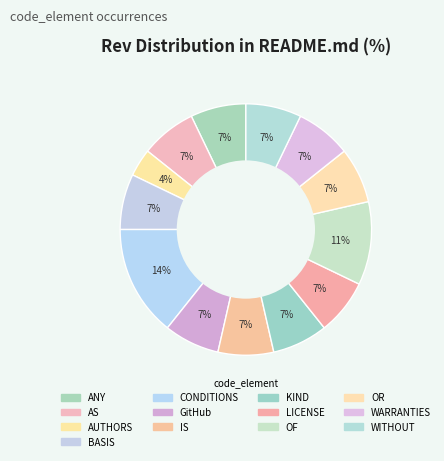

To the nearest percent, what is the combined percentage of AUTHORS and AS?

11%